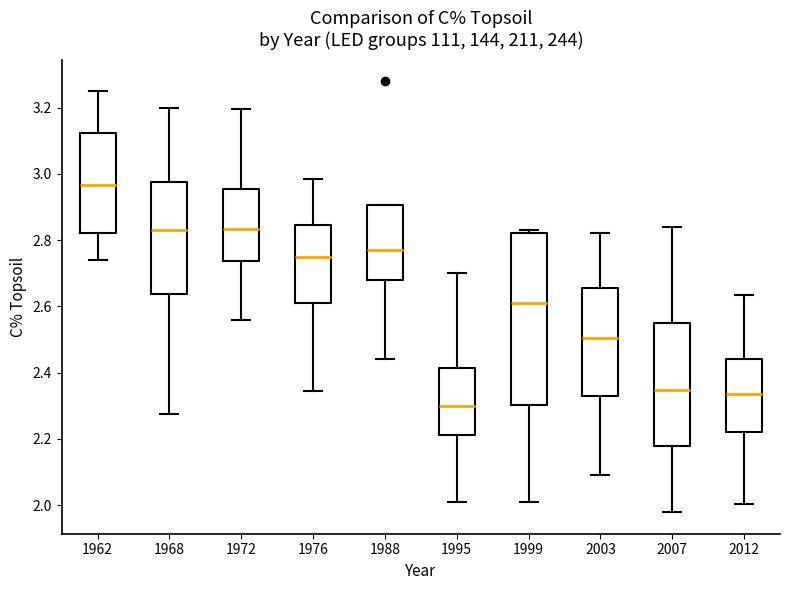

Reading left to right, transcribe this box plot: for each box, give where its median line is, the range the box spans, and where its two whiskers end, as read against the y-axis. The values are not printed on the chart, so give them approximately, as read against the axis.

1962: median 2.96, box 2.82 to 3.12, whiskers 2.74 to 3.26
1968: median 2.84, box 2.64 to 2.98, whiskers 2.28 to 3.20
1972: median 2.84, box 2.74 to 2.96, whiskers 2.56 to 3.20
1976: median 2.76, box 2.62 to 2.84, whiskers 2.34 to 2.98
1988: median 2.78, box 2.68 to 2.90, whiskers 2.44 to 2.90
1995: median 2.30, box 2.22 to 2.42, whiskers 2.02 to 2.70
1999: median 2.62, box 2.30 to 2.82, whiskers 2.02 to 2.84
2003: median 2.50, box 2.34 to 2.66, whiskers 2.10 to 2.82
2007: median 2.34, box 2.18 to 2.54, whiskers 1.98 to 2.84
2012: median 2.34, box 2.22 to 2.44, whiskers 2.00 to 2.64